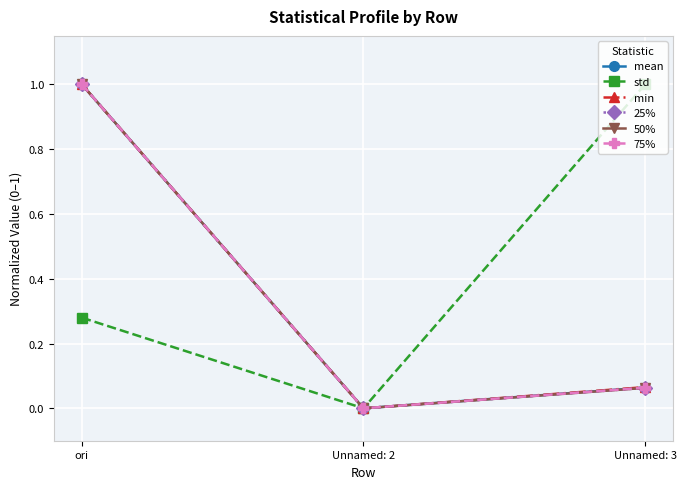

How many values in the min series exceed 0?

2